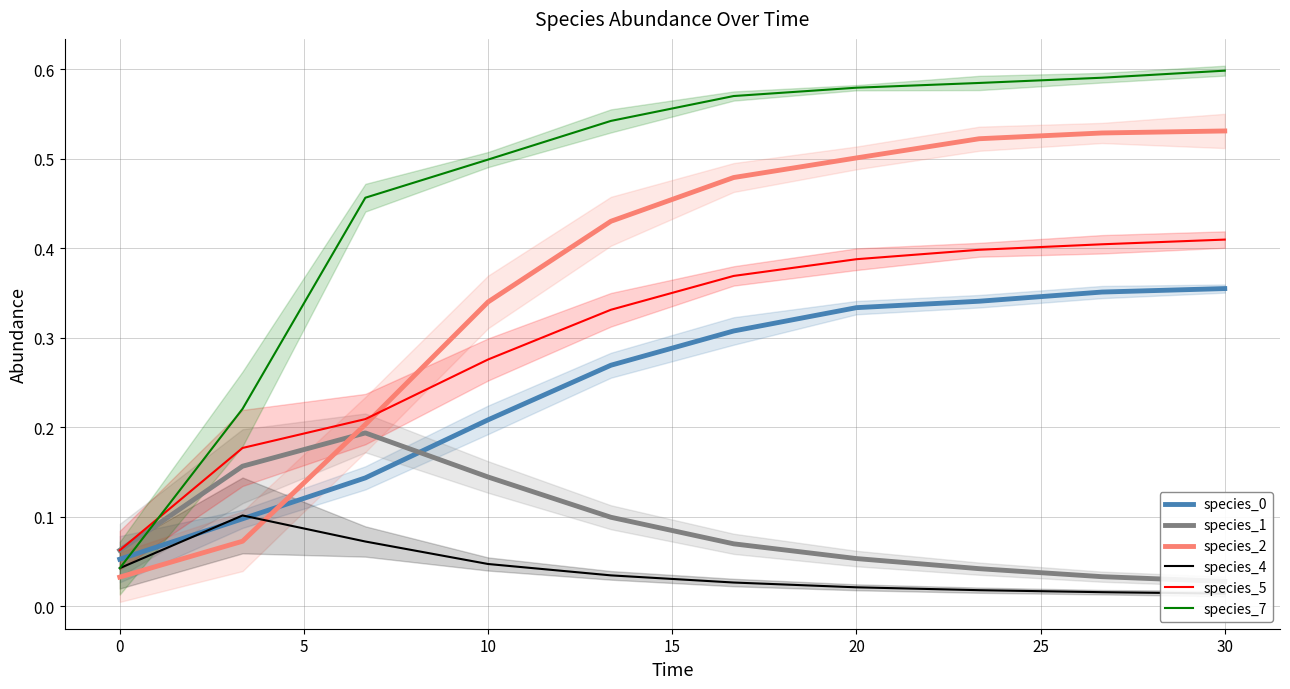

What is the approximate value of species_2 at 10?

0.3